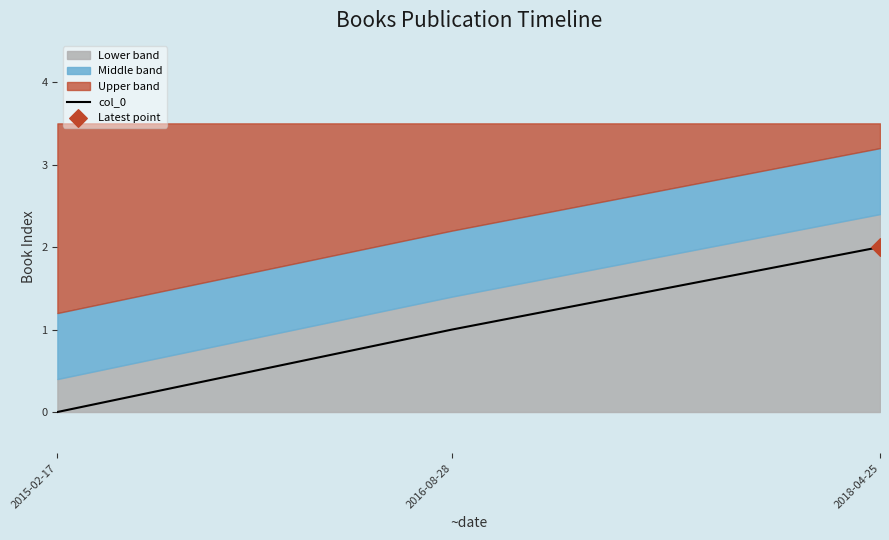

Which has a higher value, 2018-04-25 or 2015-02-17?

2018-04-25